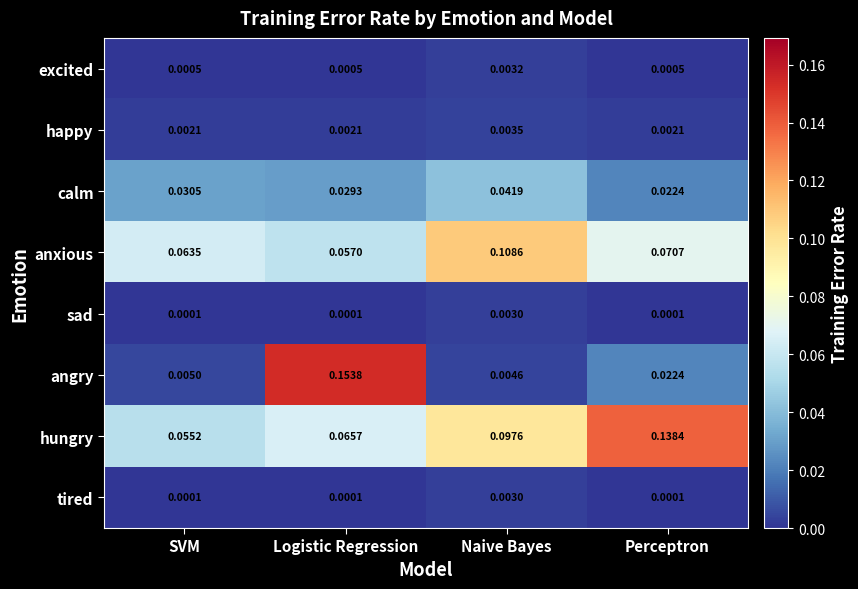

List the labels in order of angry value, smallest first.

Naive Bayes, SVM, Perceptron, Logistic Regression